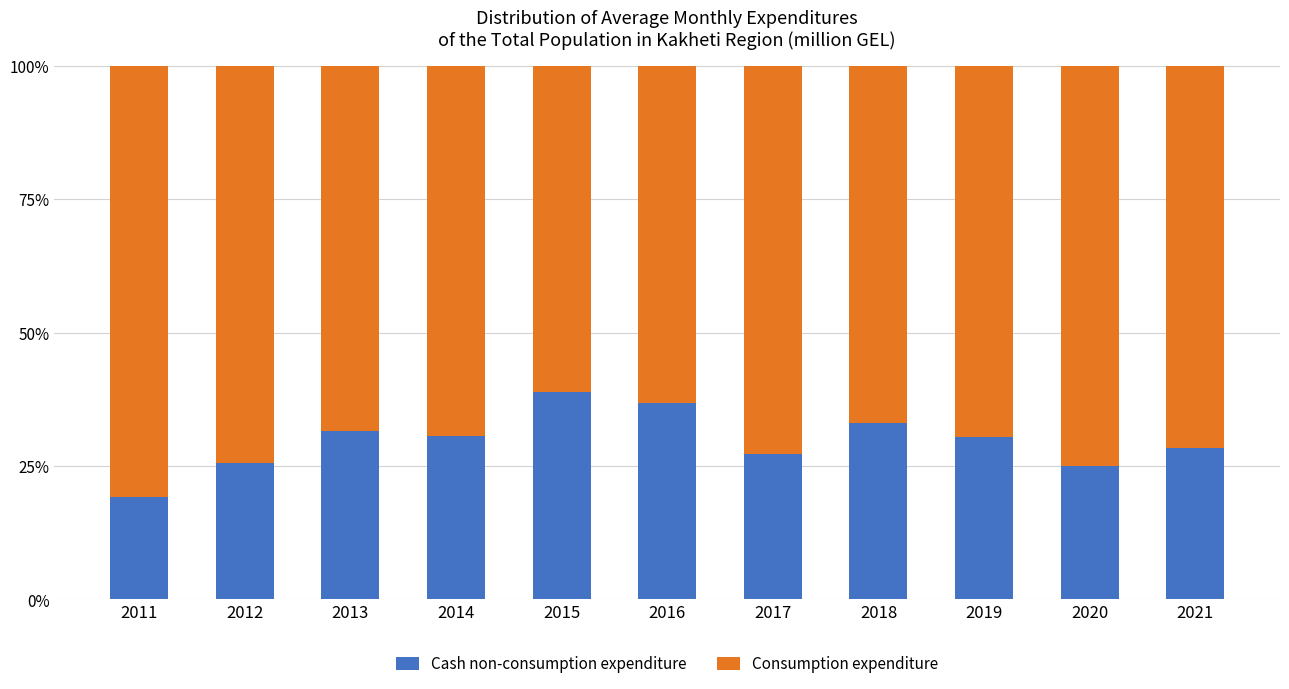

What is the highest value of the Cash non-consumption expenditure series?

38.8